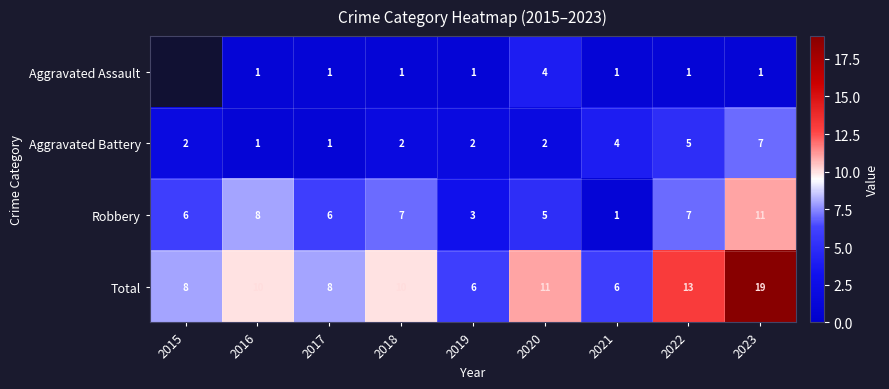

The Aggravated Assault series shows 0 at 2022. True or false?

False